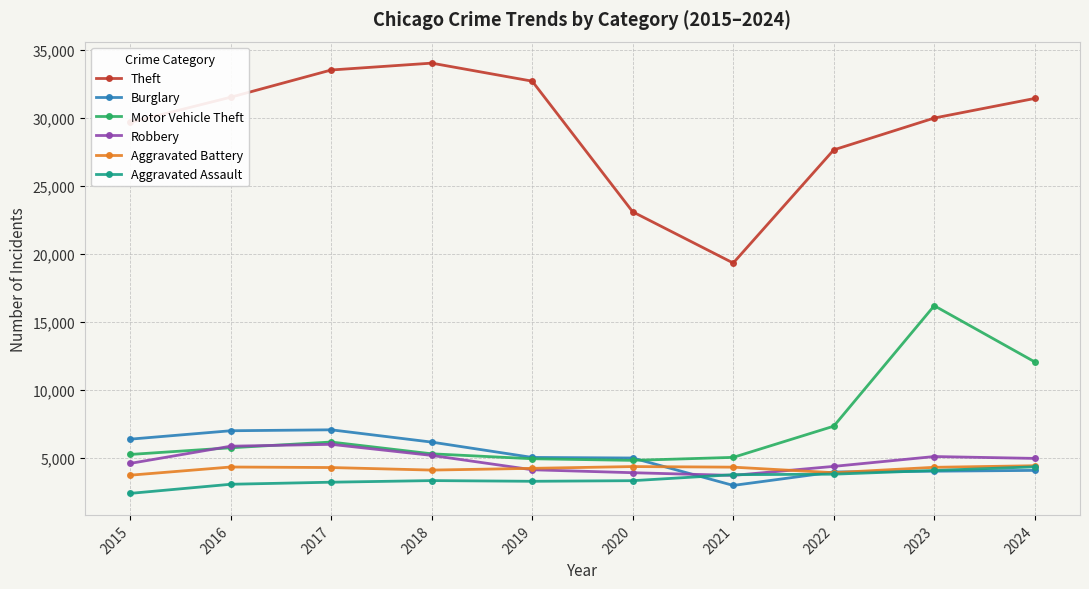

Does the chart have visible grid lines?

Yes